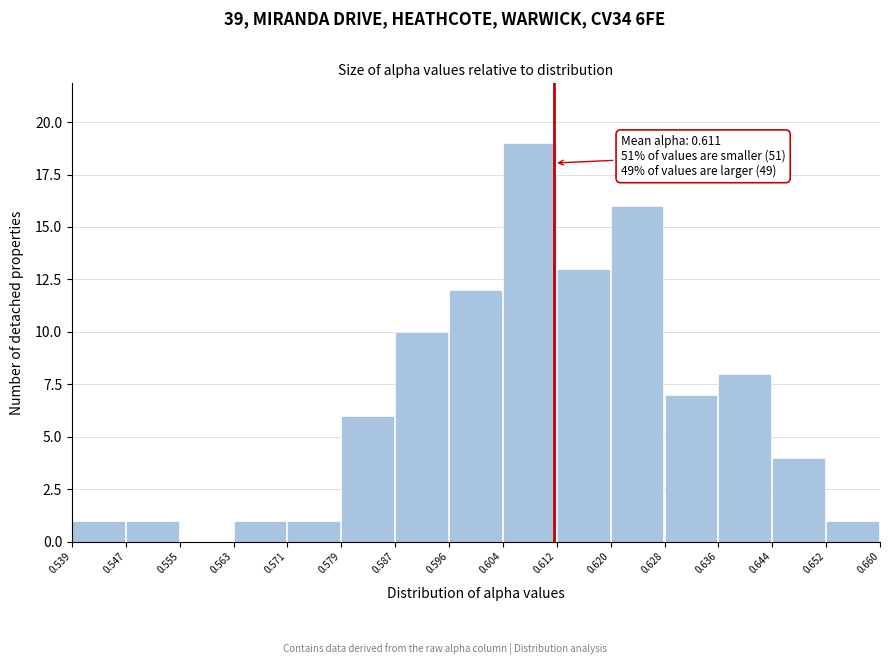

Over which range of the x-axis is the bar tallest?

0.604 to 0.612